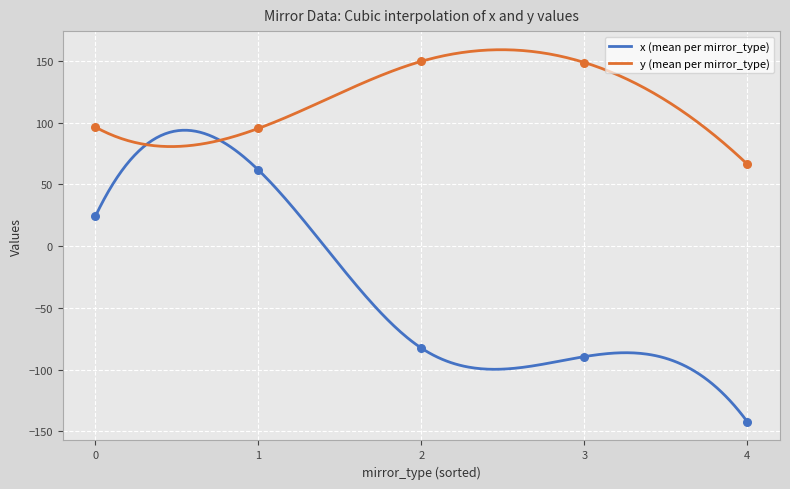

What is the lowest value of the y (mean per mirror_type) series?

66.4